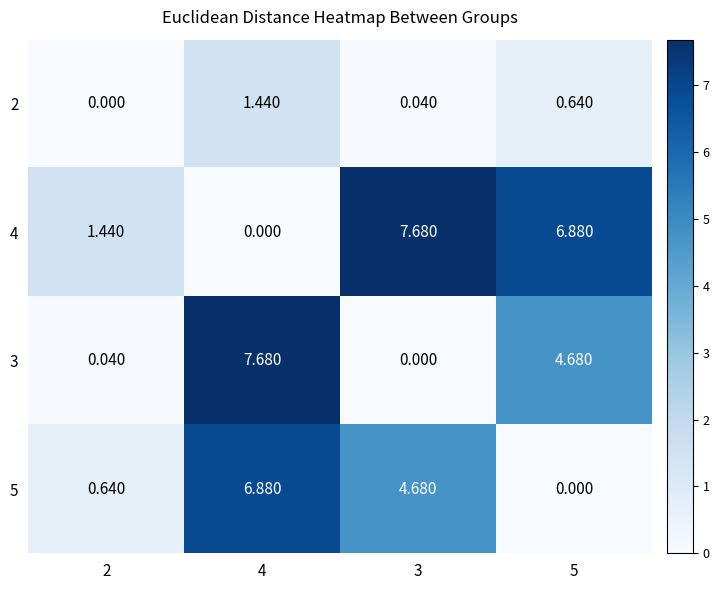

Is the value of 5 at 4 greater than the value of 3 at 4?

No